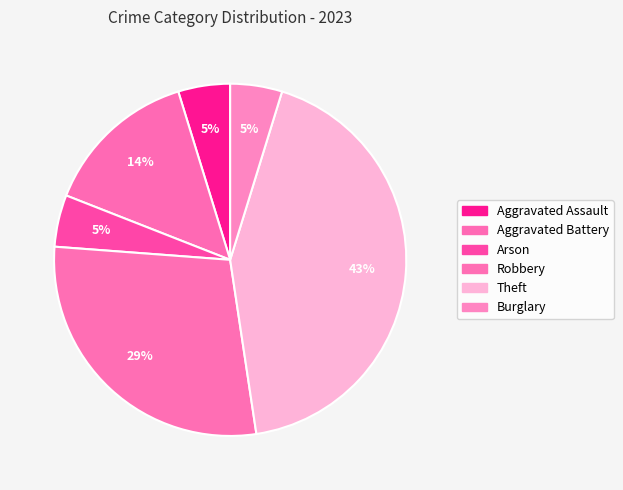

How many slices are in this pie chart?

6